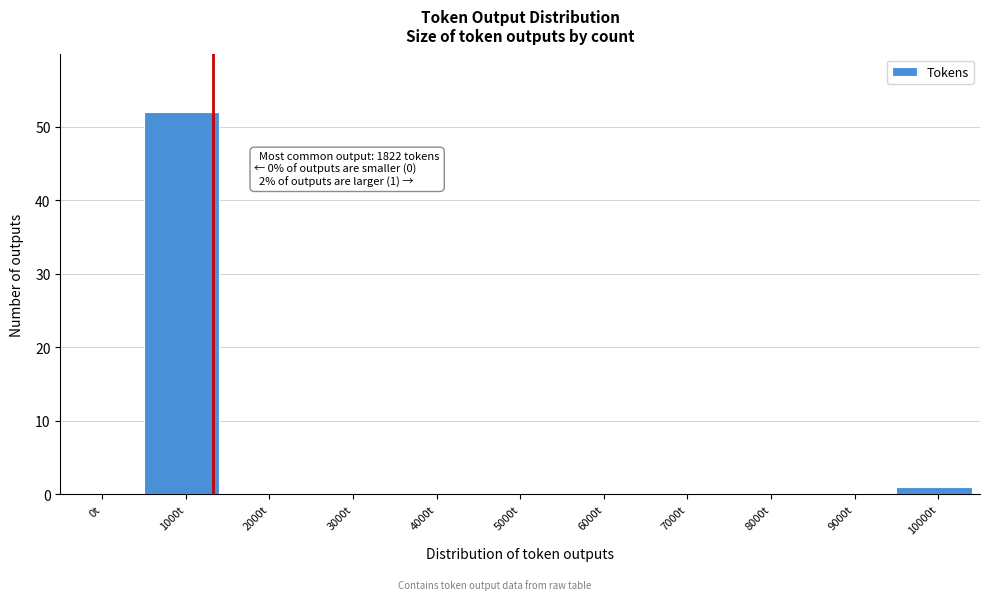

Reading left to right, list all the values displayed in this chart.

0t=0	1000t=52	2000t=0	3000t=0	4000t=0	5000t=0	6000t=0	7000t=0	8000t=0	9000t=0	10000t=1